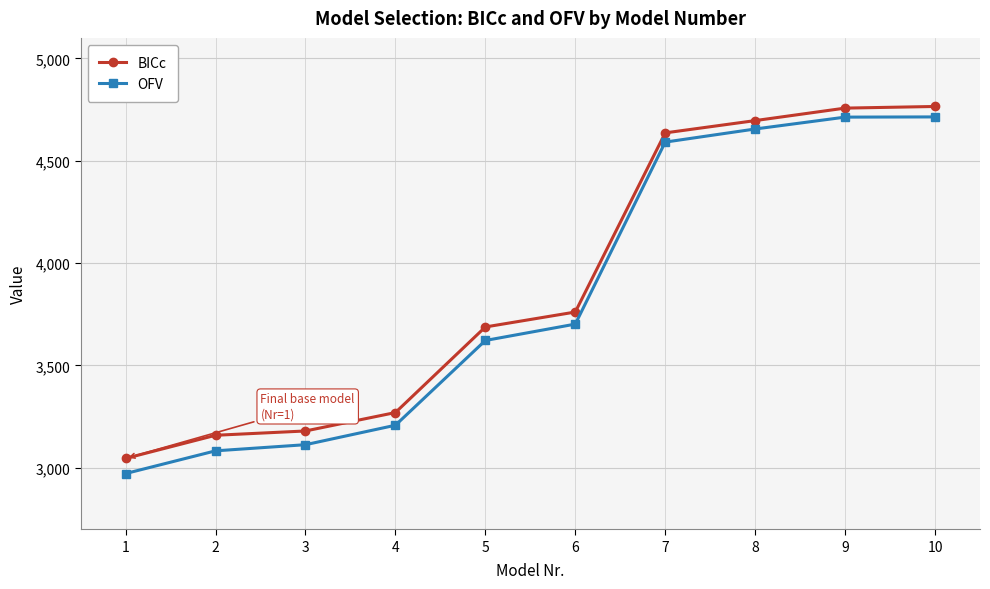

What is the difference between the second highest and minimum values in the BICc series?

1711